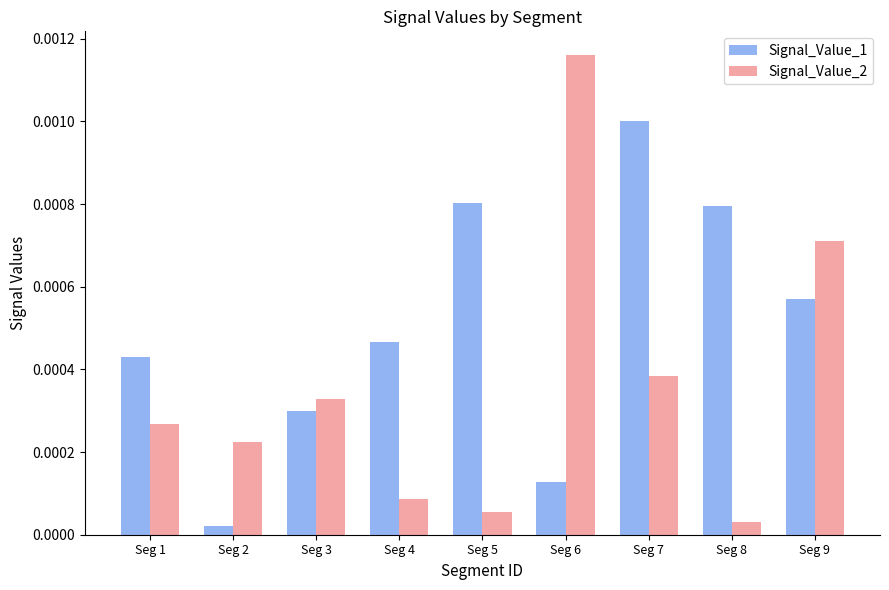

At which category is the sum across all series the highest?

Seg 7